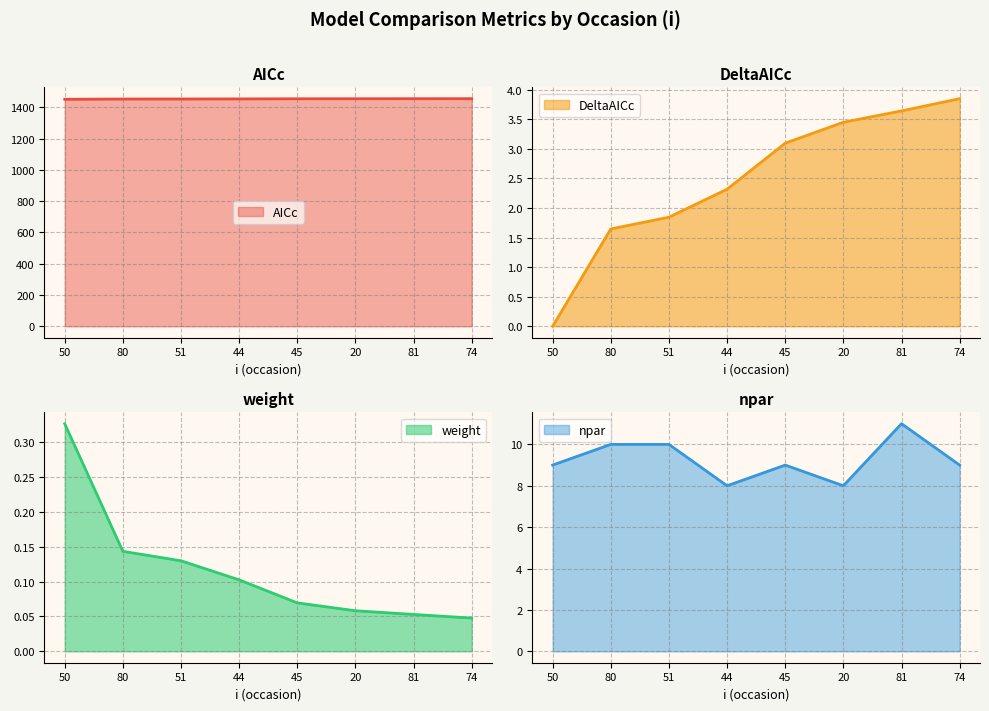

Between 20 and 44, which is larger?

20